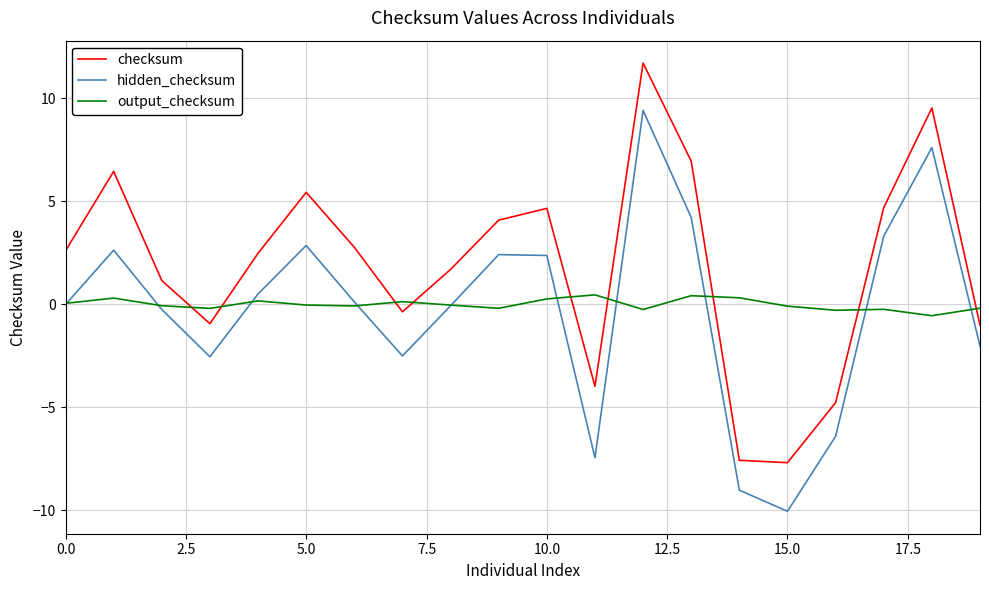

True or false: hidden_checksum and checksum cross at least once.

False